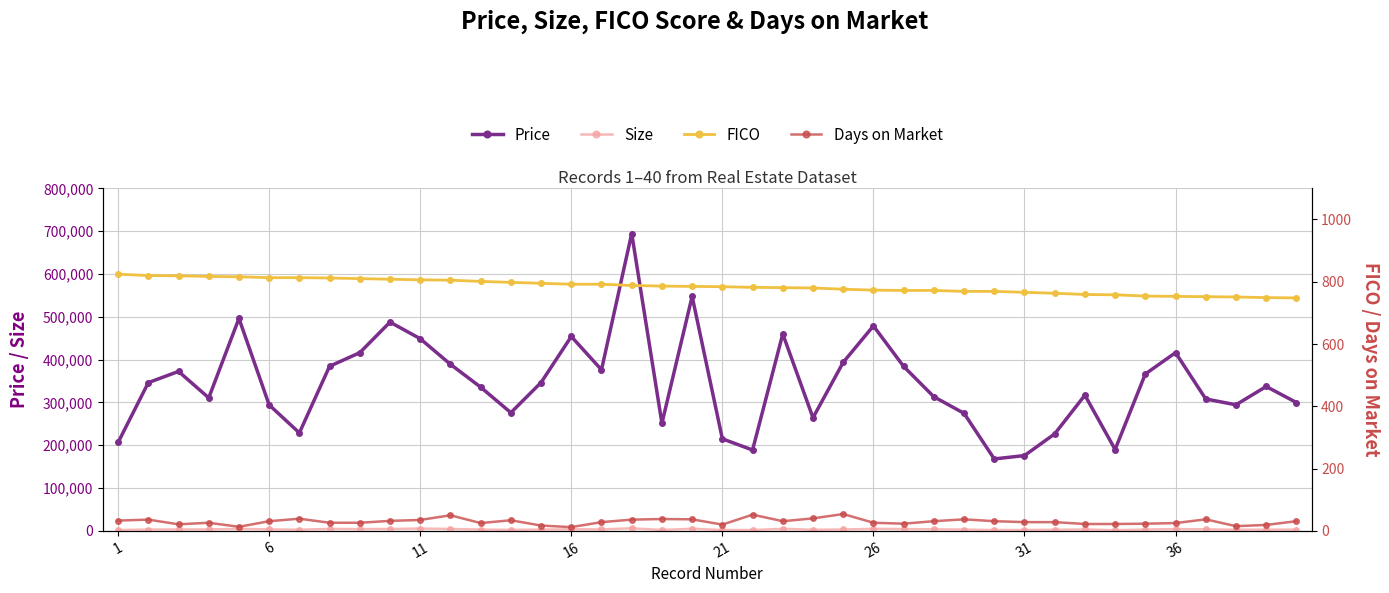

The value of Price at 21 is 372844. True or false?

False